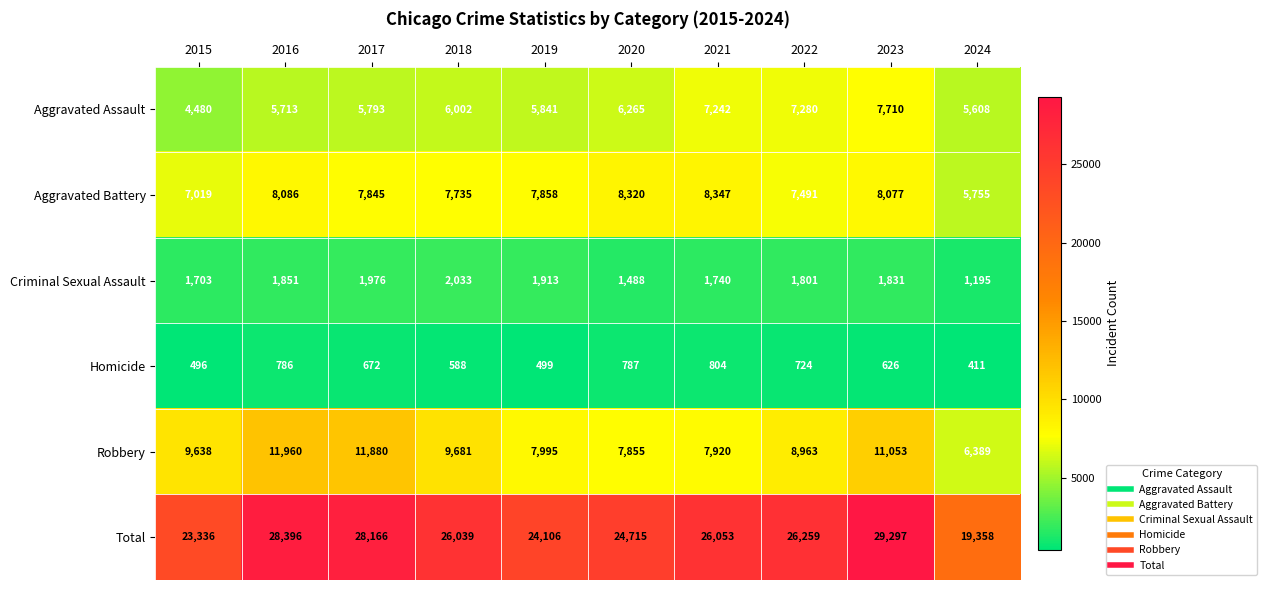

The value of Aggravated Battery at 2015 is 7019. True or false?

True